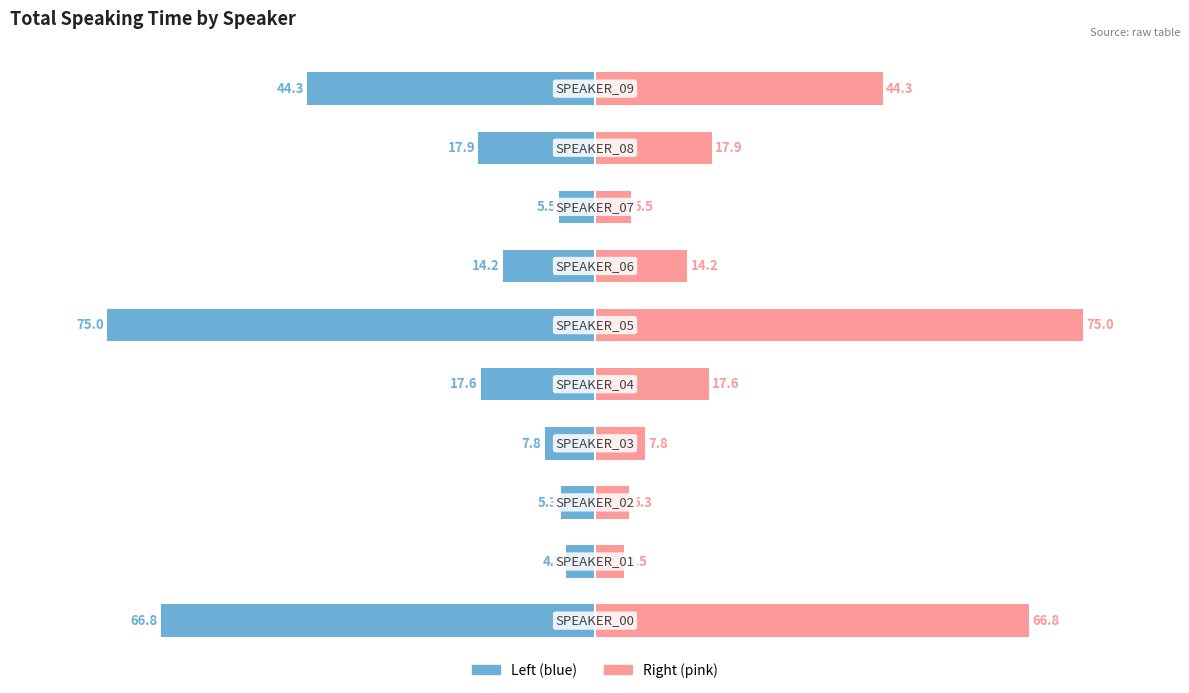

How many values in the Duration (s) series are below -14?

6